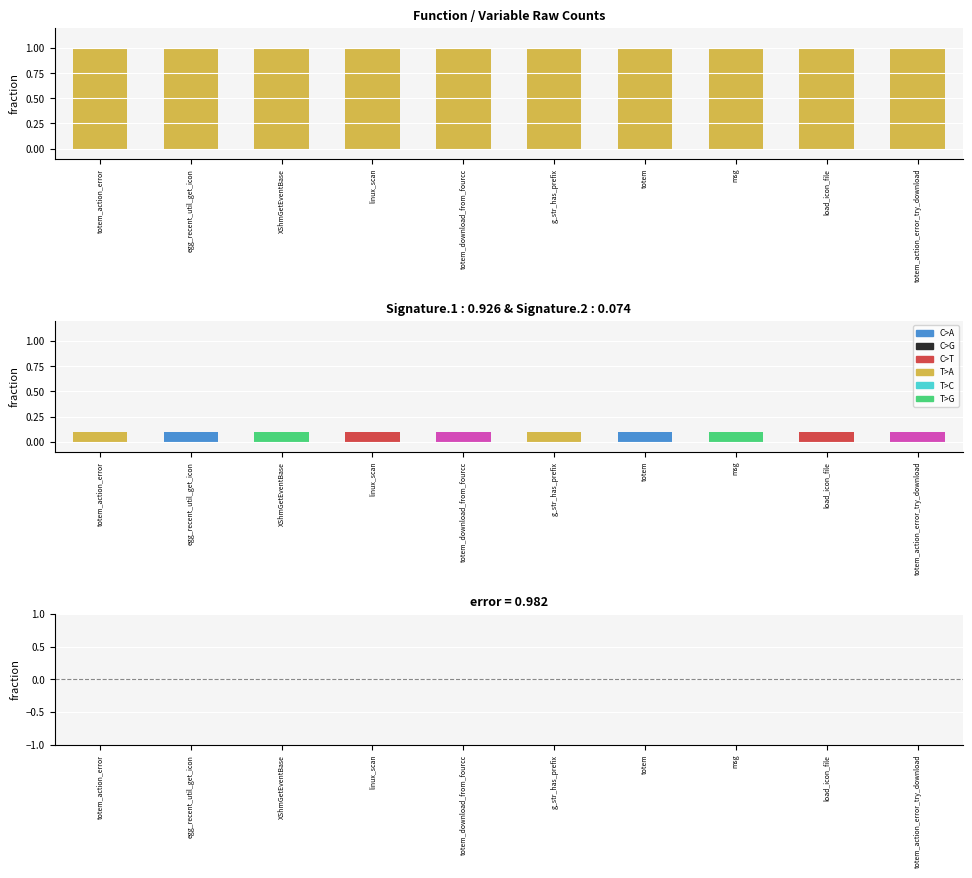

Which series has the largest total across all categories?

col_1